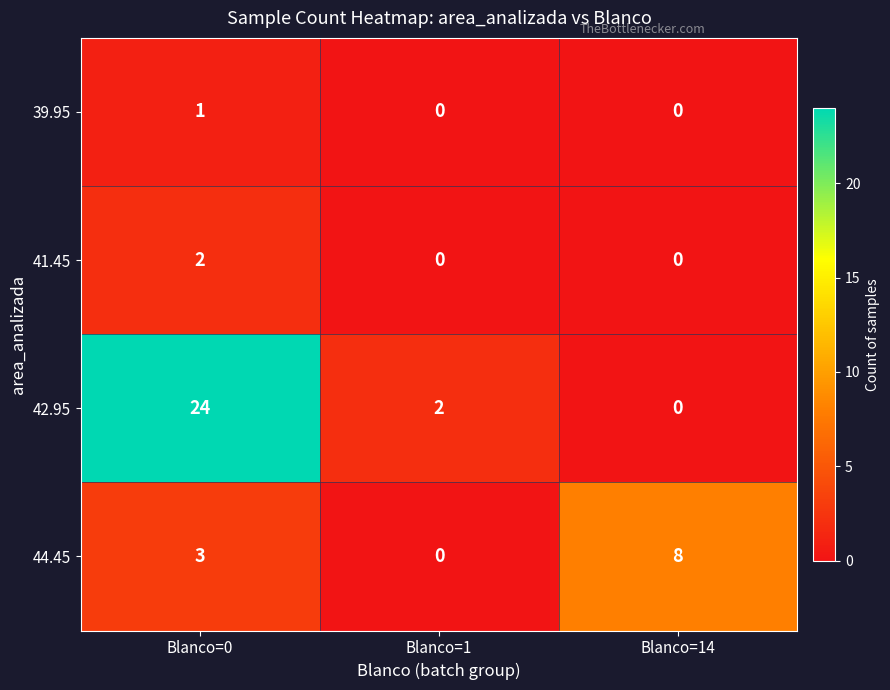

What is the approximate value of 42.95 at Blanco=0, to the nearest 5?

25